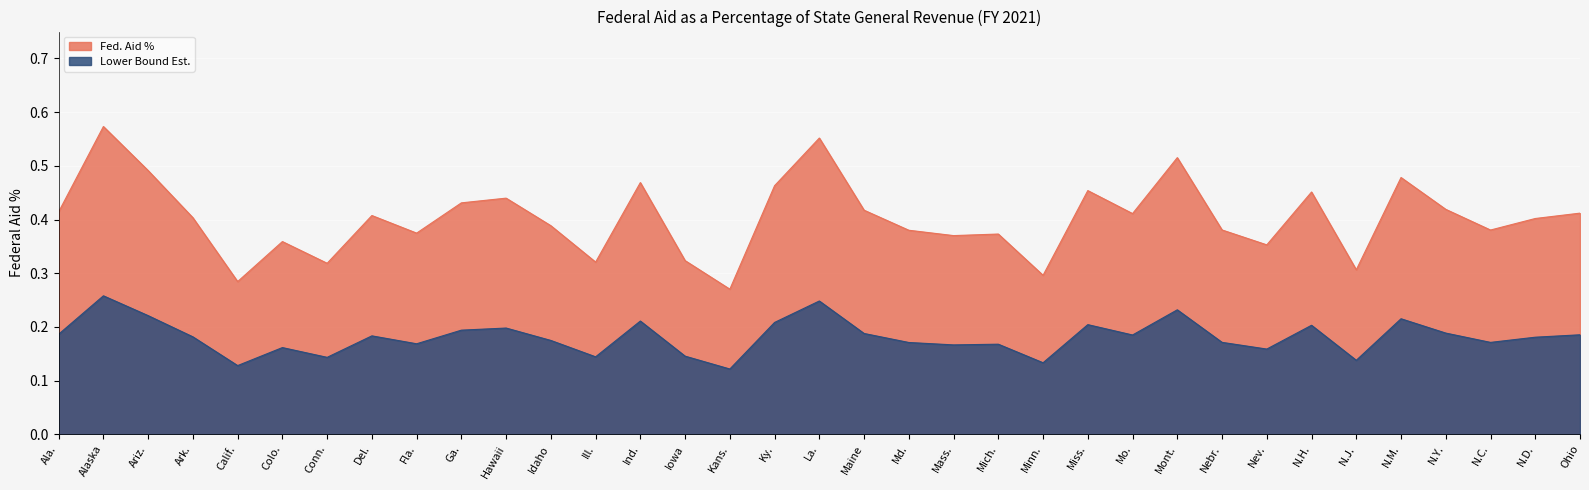

Between Mich. and Mo., which is larger?

Mo.